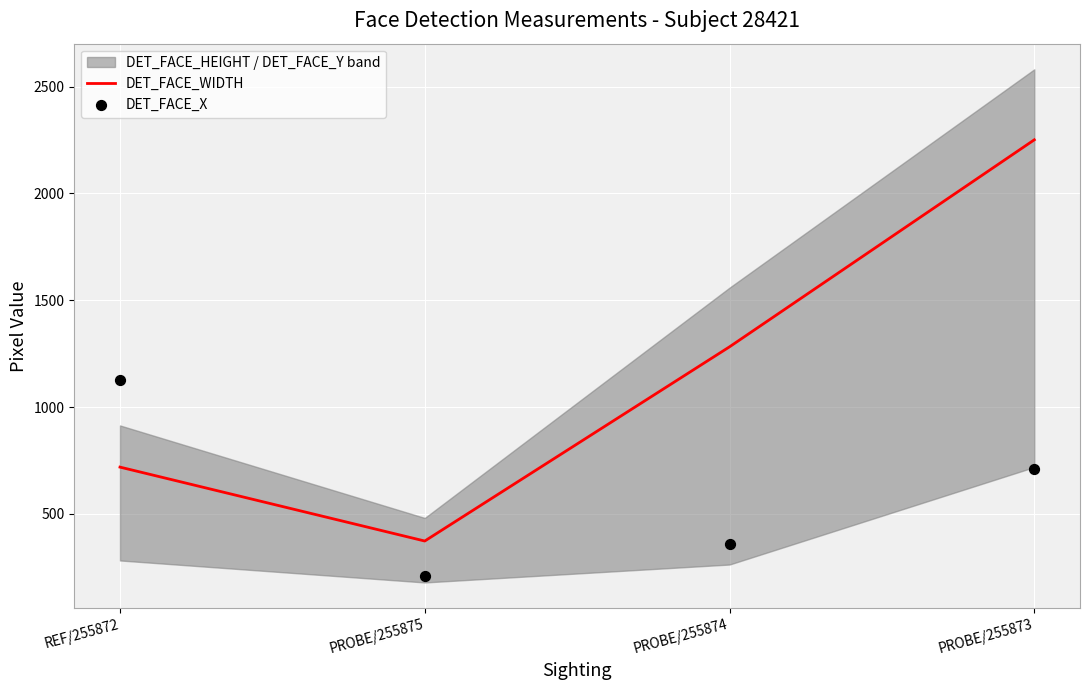

Which series reaches the minimum Y coordinate?

DET_FACE_X